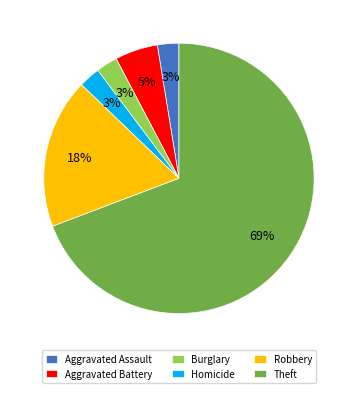

Is there a majority slice in this chart?

Yes